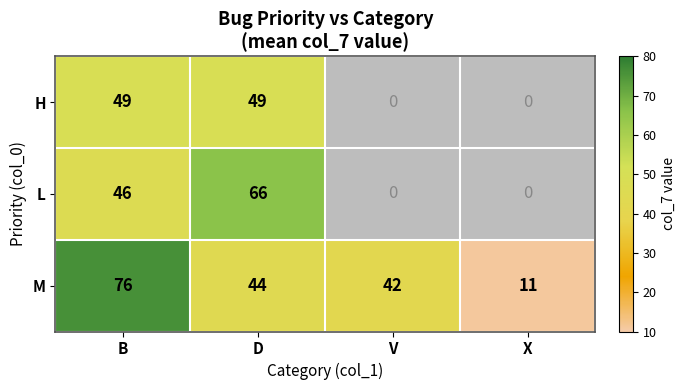

At how many categories does at least one series exceed 24?

3